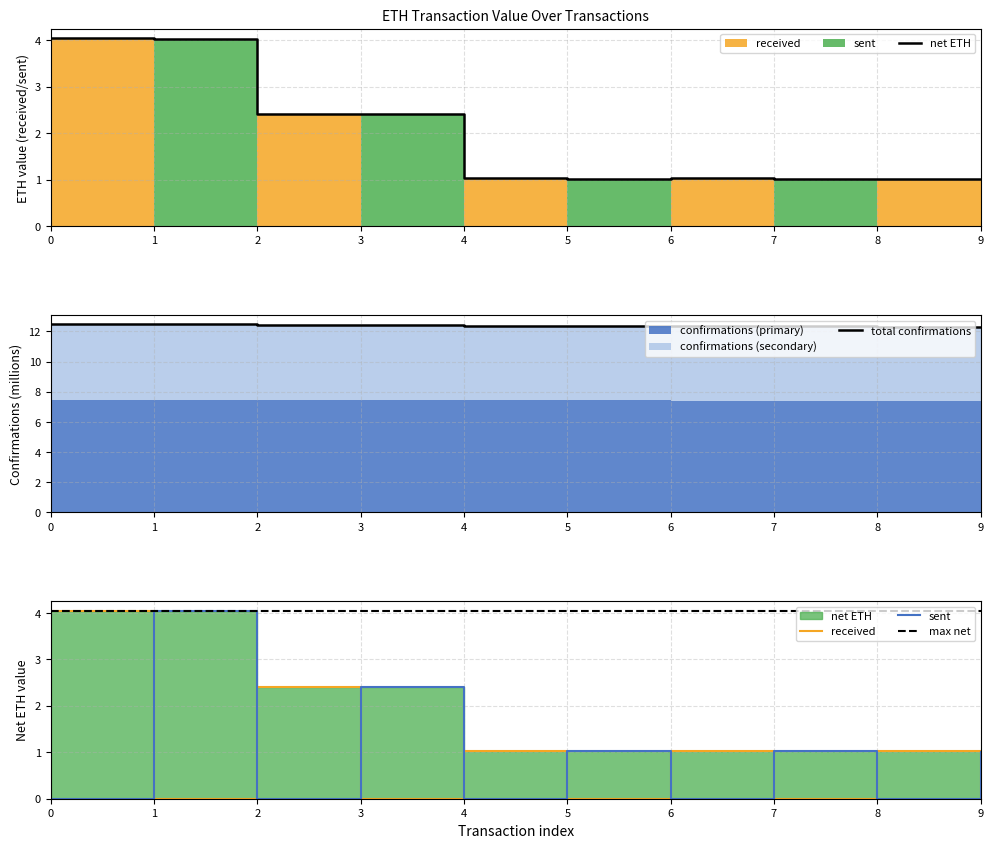

Reading left to right, extract all data points from this chart.

received: 4.0	0.0	2.4	0.0	1.0	0.0	1.0	0.0	1.0	0.0
sent: 0.0	4.0	0.0	2.4	0.0	1.0	0.0	1.0	0.0	1.0
net: 4.0	4.0	2.4	2.4	1.0	1.0	1.0	1.0	1.0	1.0